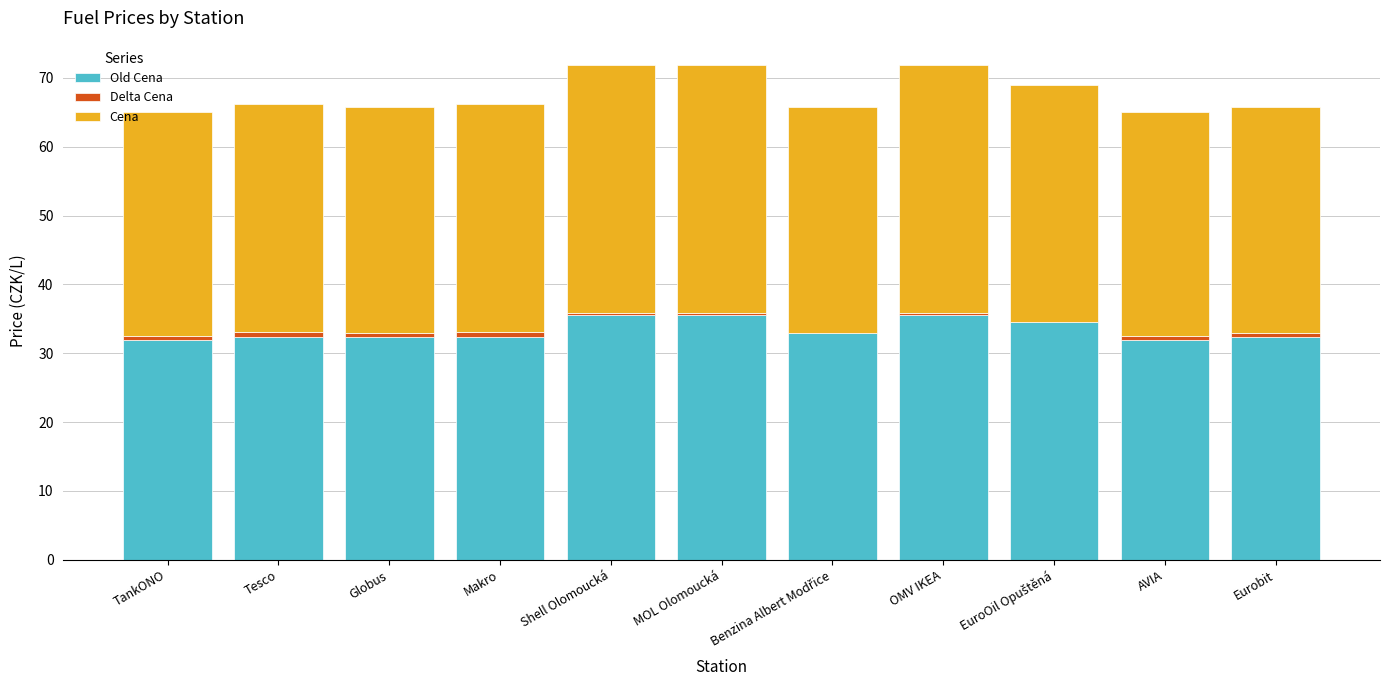

How many bars are there in each group?

3